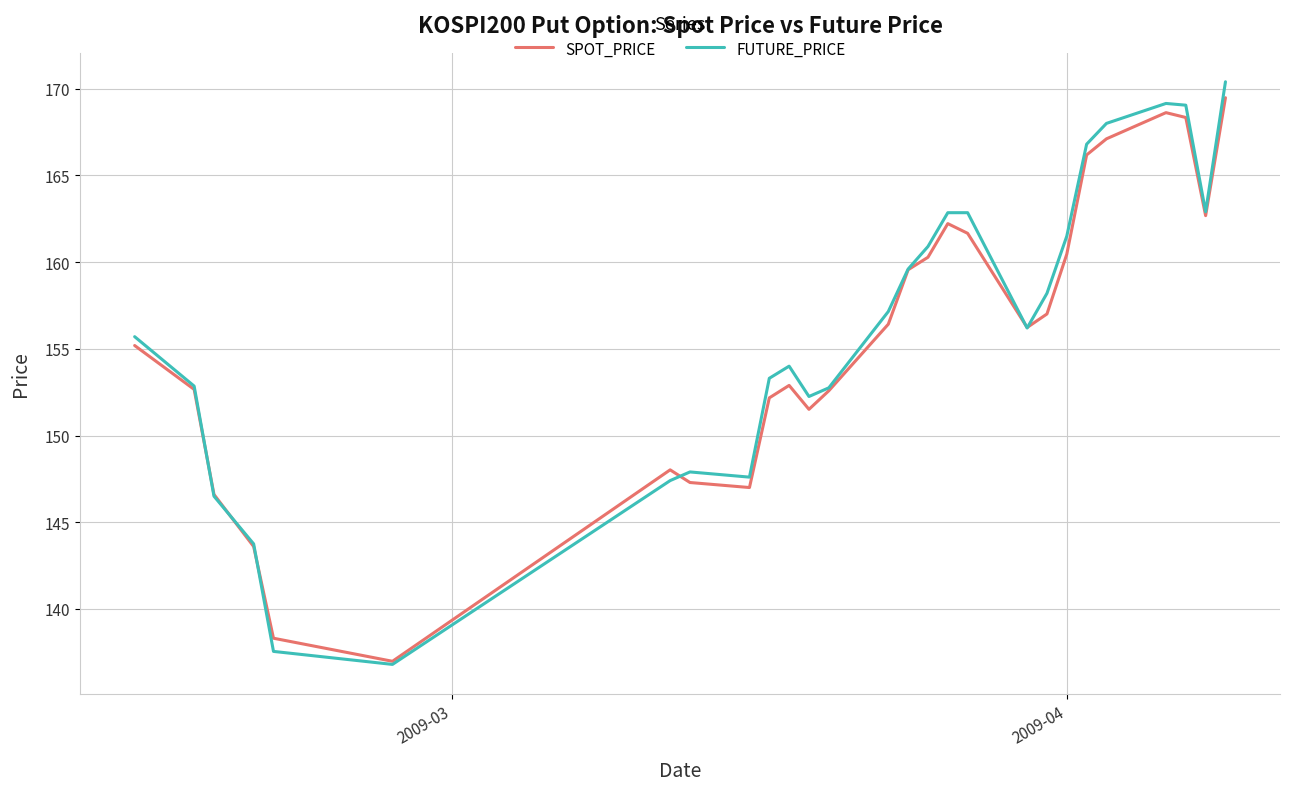

Is this an area chart (filled region under the line)?

No